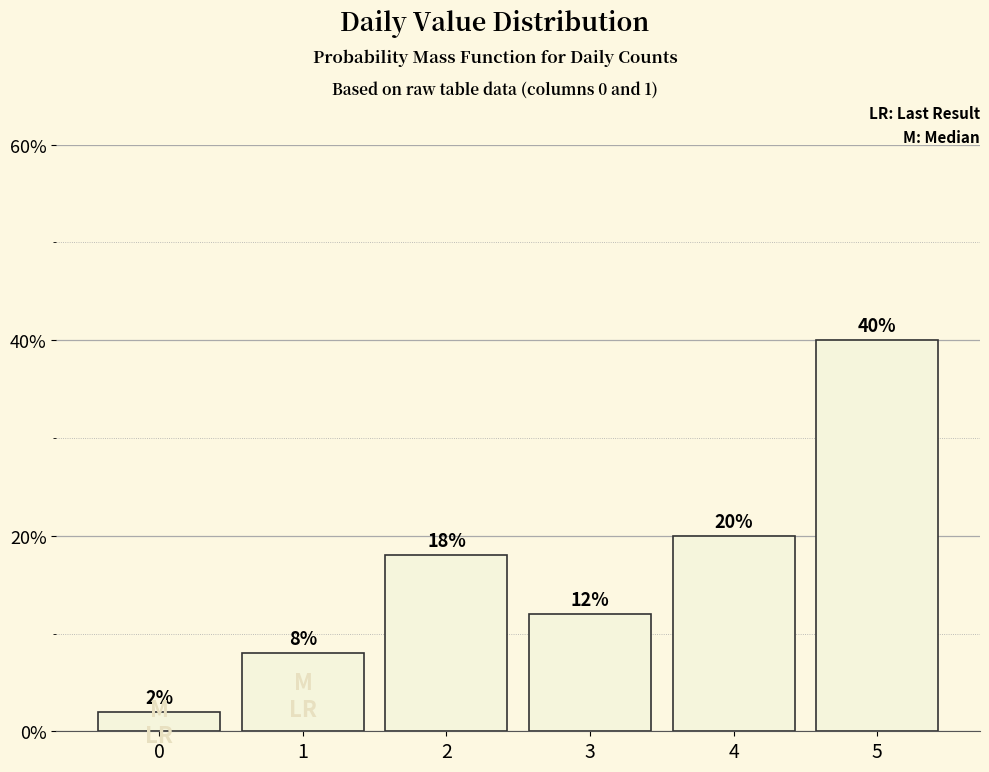

What is the change in value from 0 to 5?

+38